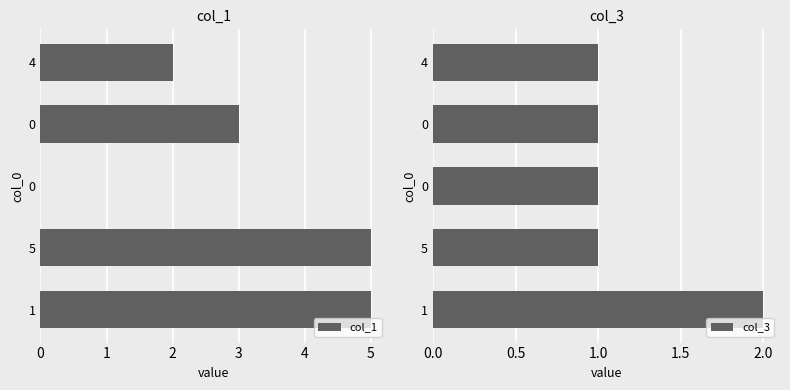

Count the col_3 values in the range 1 to 2.

5